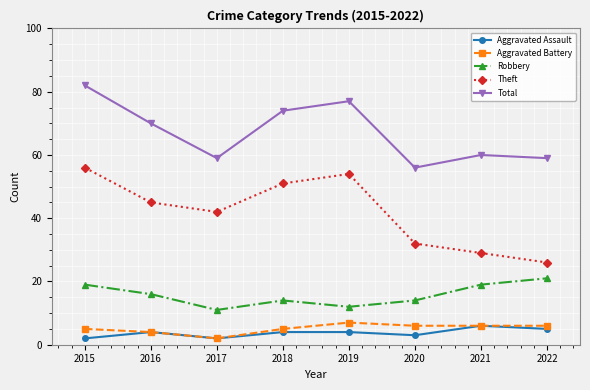

Is the value of Aggravated Battery at 2015 greater than the value of Theft at 2015?

No